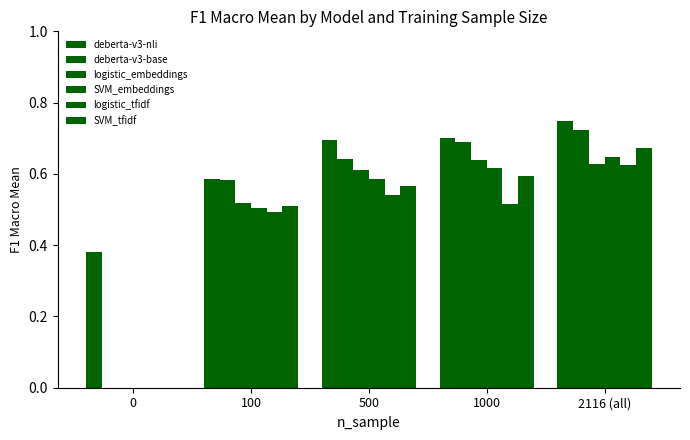

Which series has the largest total across all categories?

deberta-v3-nli